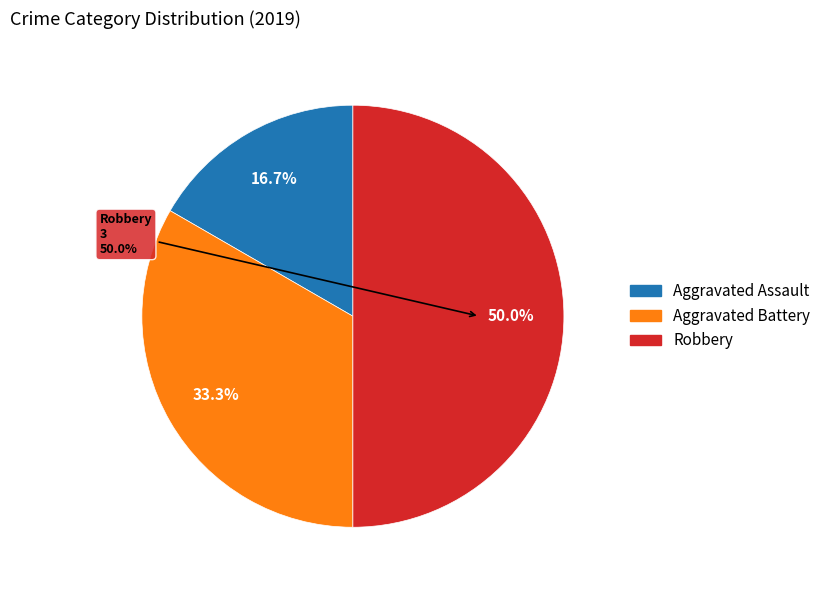

What is the total percentage of Homicide and Robbery?

50.0%